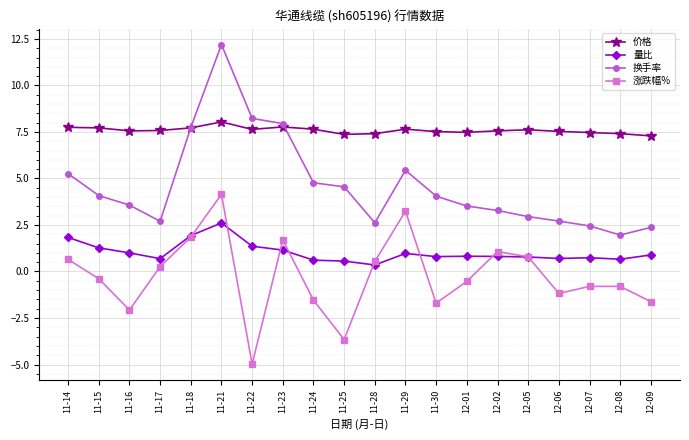

What is the minimum value shown in the chart?

-5.0